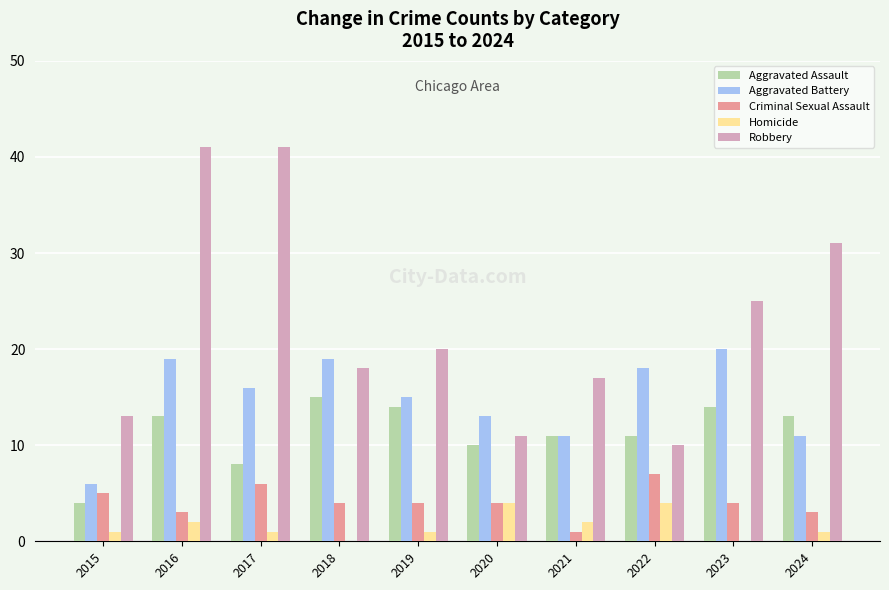

Count the Homicide values in the range 1 to 2.

6